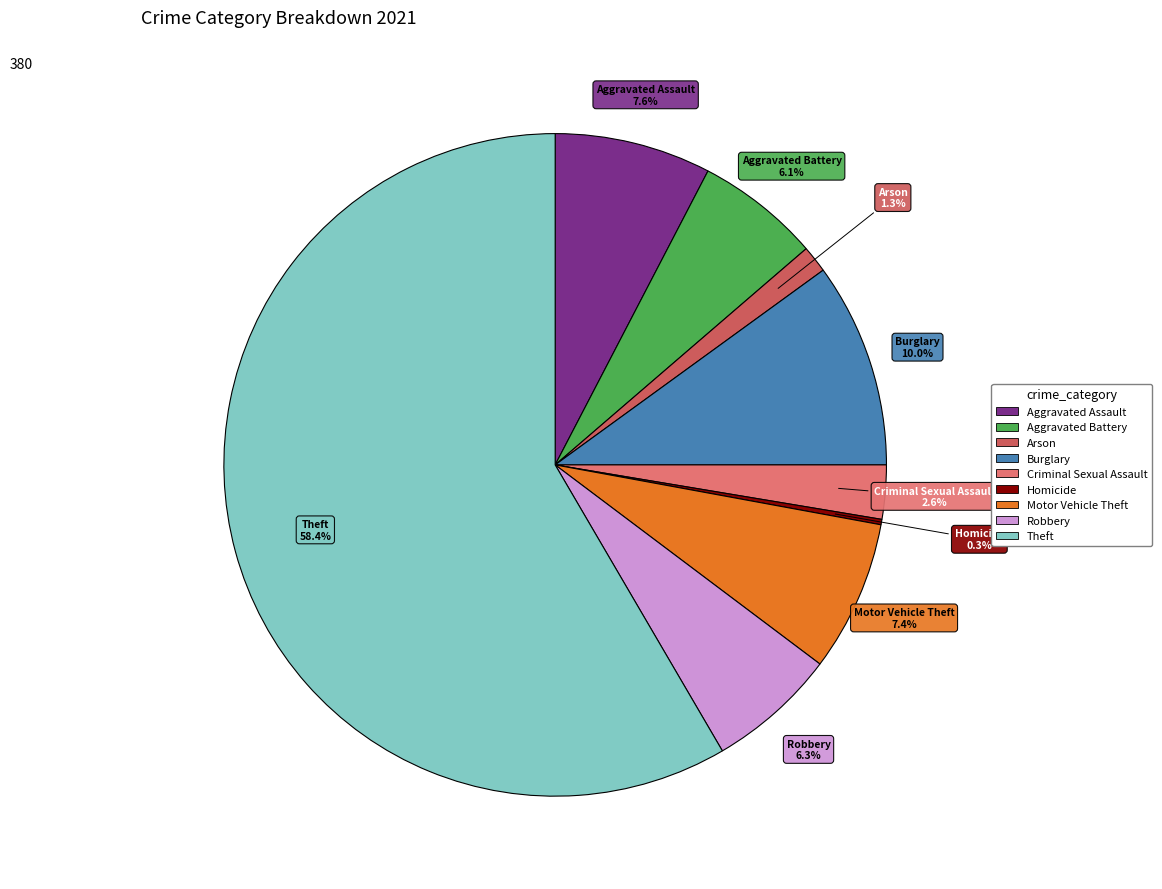

Does any single category account for the majority?

Yes